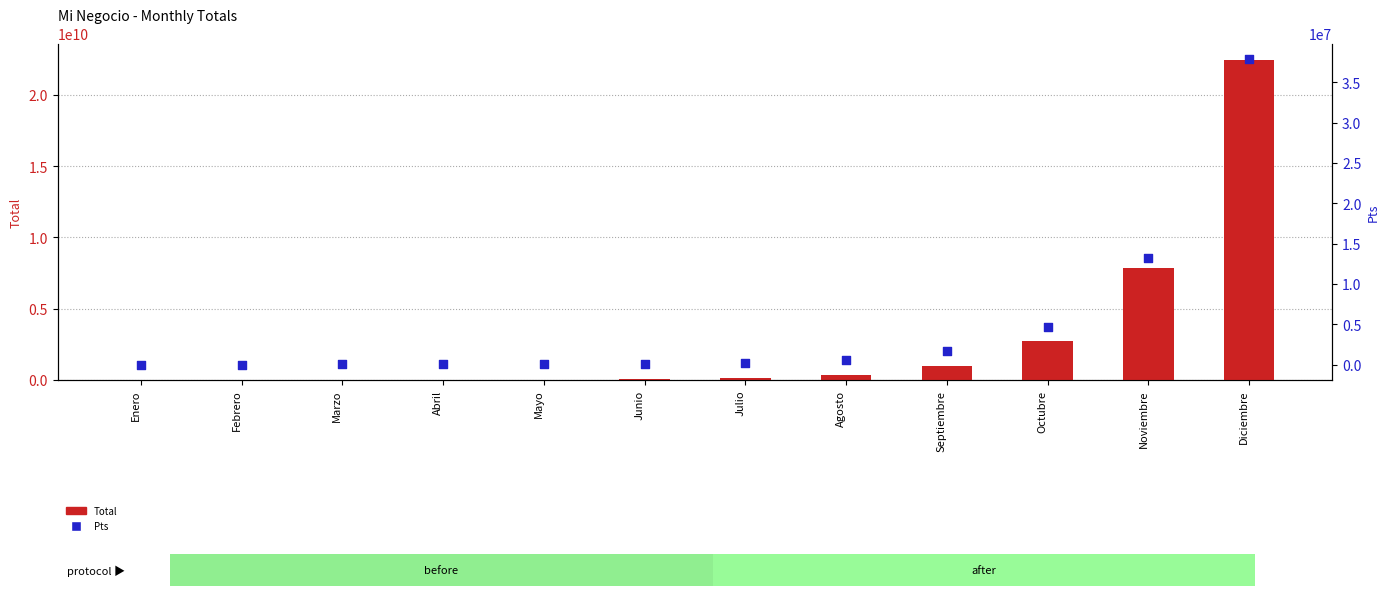

Which series contains the highest Y value?

Total